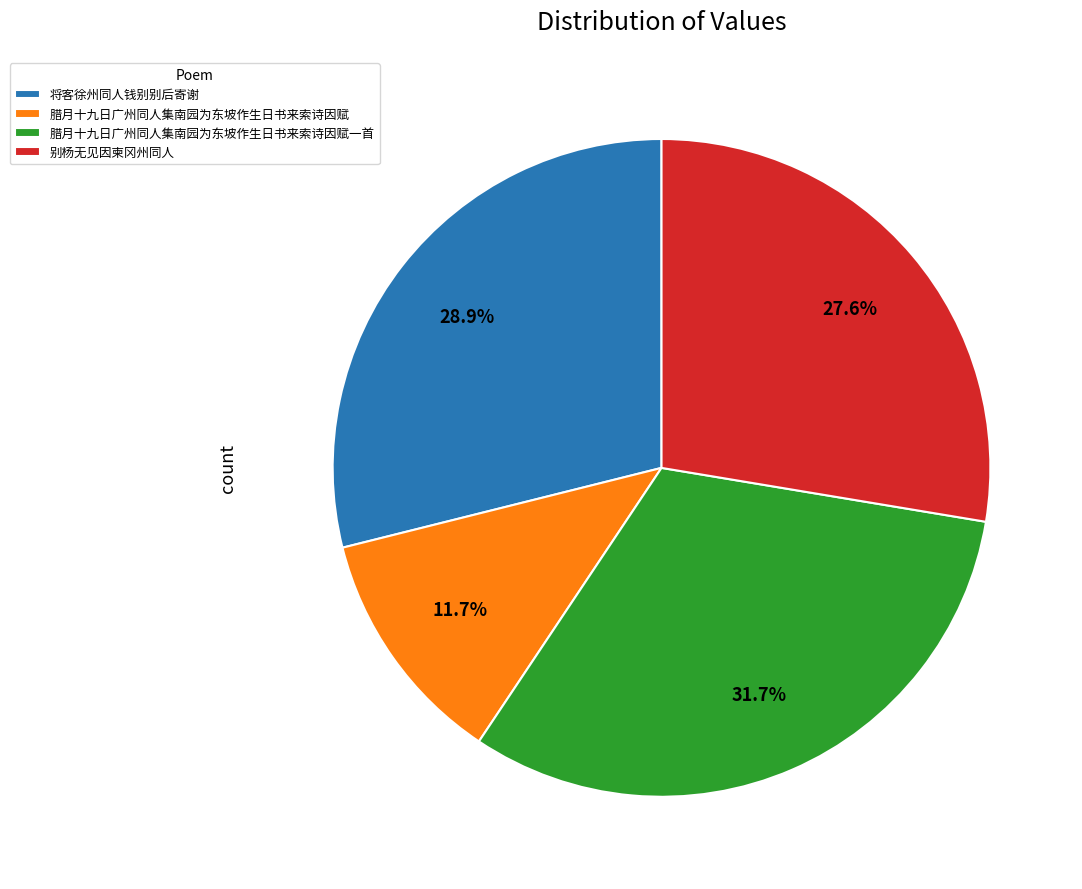

Is it true that 腊月十九日广州同人集南园为东坡作生日书来索诗因赋 is 12% of the pie?

True